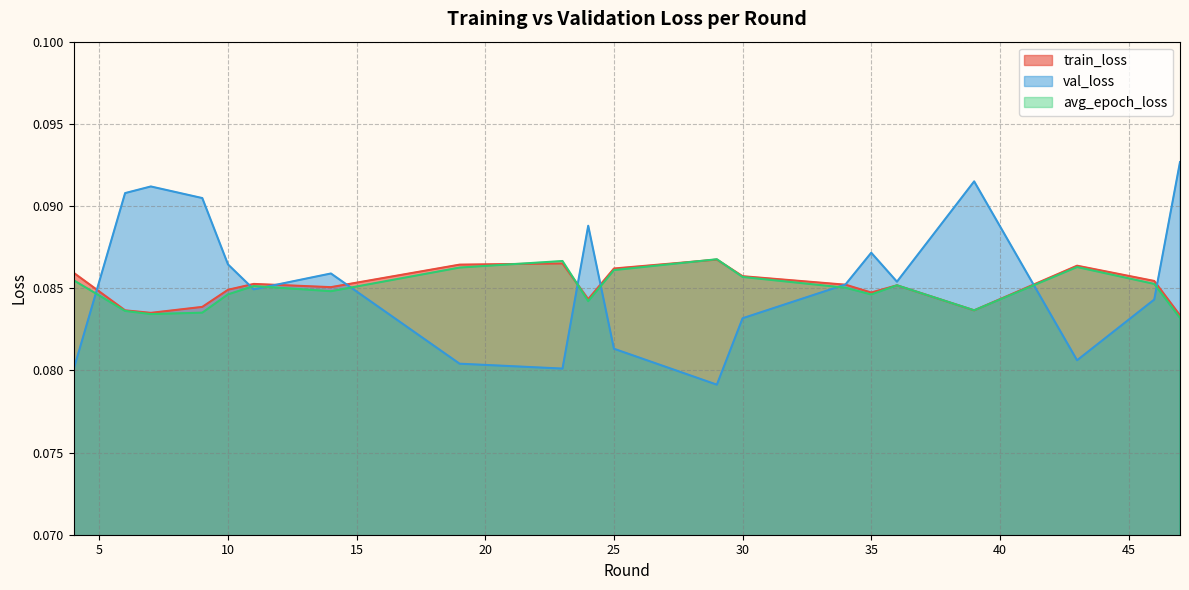

At 25, list the series in order from smallest to largest.

val_loss, avg_epoch_loss, train_loss